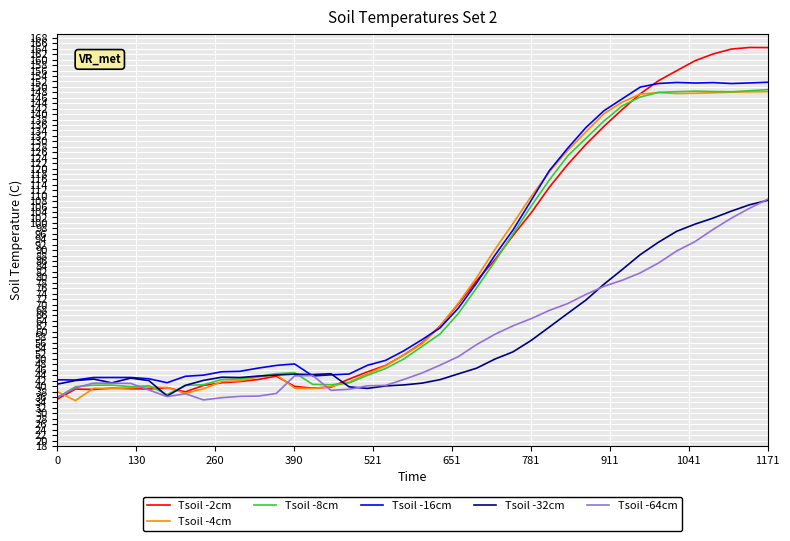

Which series has the largest range (max minus min)?

Tsoil -2cm